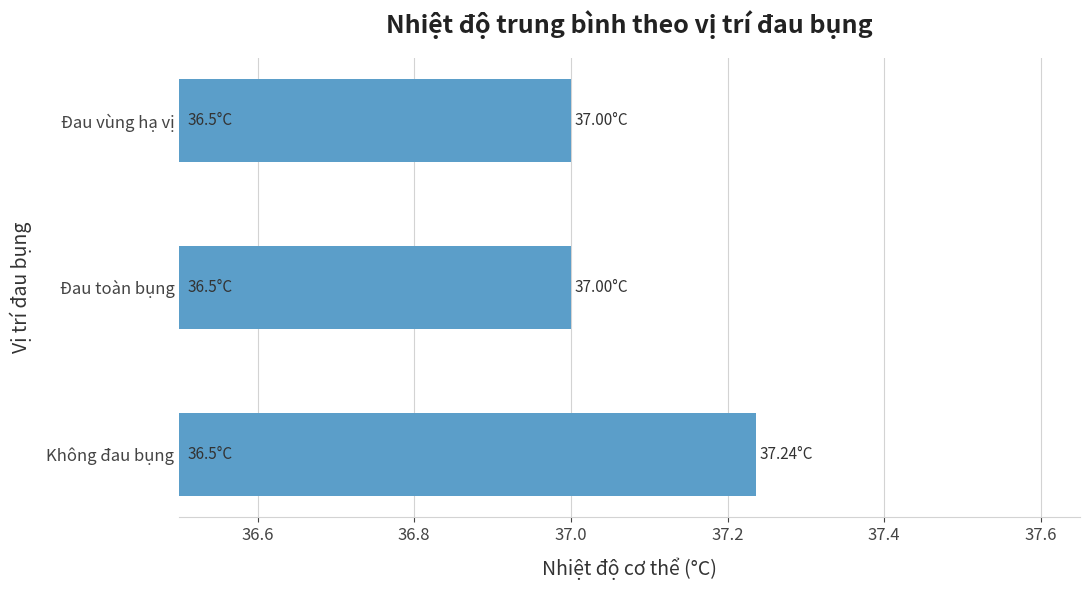

At which category does the chart reach its peak across all series?

Không đau bụng